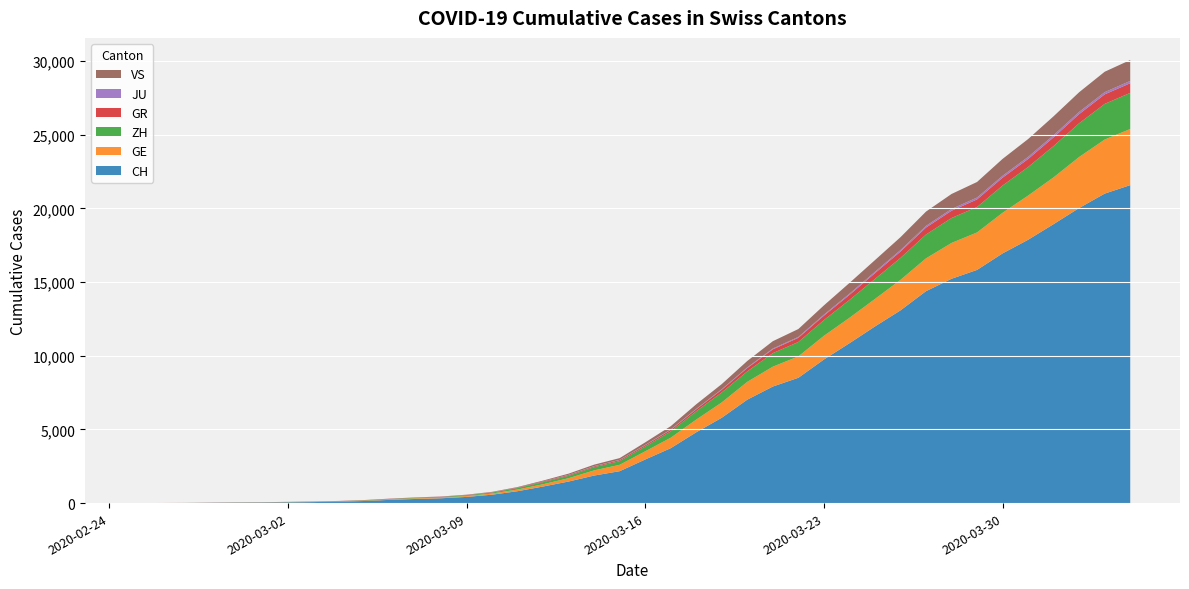

Reading right to left, what are all the values shown in this chart?

CH: 2020-04-04=21574	2020-04-03=20998	2020-04-02=20022	2020-04-01=18930	2020-03-31=17867	2020-03-30=16942	2020-03-29=15822	2020-03-28=15220	2020-03-27=14379	2020-03-26=13076	2020-03-25=11985	2020-03-24=10845	2020-03-23=9742	2020-03-22=8503	2020-03-21=7909	2020-03-20=7019	2020-03-19=5792	2020-03-18=4805	2020-03-17=3726	2020-03-16=2958	2020-03-15=2164	2020-03-14=1869	2020-03-13=1463	2020-03-12=1125	2020-03-11=807	2020-03-10=570	2020-03-09=419	2020-03-08=327	2020-03-07=280	2020-03-06=219	2020-03-05=142	2020-03-04=97	2020-03-03=69	2020-03-02=50	2020-03-01=36	2020-02-29=30	2020-02-28=20	2020-02-27=8	2020-02-26=4	2020-02-25=0
GE: 2020-04-04=3807	2020-04-03=3669	2020-04-02=3461	2020-04-01=3174	2020-03-31=2998	2020-03-30=2756	2020-03-29=2542	2020-03-28=2431	2020-03-27=2226	2020-03-26=2068	2020-03-25=1865	2020-03-24=1724	2020-03-23=1607	2020-03-22=1450	2020-03-21=1347	2020-03-20=1209	2020-03-19=1039	2020-03-18=861	2020-03-17=709	2020-03-16=555	2020-03-15=434	2020-03-14=350	2020-03-13=227	2020-03-12=155	2020-03-11=114	2020-03-10=80	2020-03-09=60	2020-03-08=45	2020-03-07=43	2020-03-06=30	2020-03-05=20	2020-03-04=16	2020-03-03=14	2020-03-02=11	2020-03-01=10	2020-02-29=9	2020-02-28=5	2020-02-27=1	2020-02-26=1	2020-02-25=0
ZH: 2020-04-04=2451	2020-04-03=2418	2020-04-02=2290	2020-04-01=2126	2020-03-31=1937	2020-03-30=1849	2020-03-29=1723	2020-03-28=1691	2020-03-27=1617	2020-03-26=1490	2020-03-25=1358	2020-03-24=1213	2020-03-23=1067	2020-03-22=978	2020-03-21=919	2020-03-20=711	2020-03-19=679	2020-03-18=568	2020-03-17=429	2020-03-16=326	2020-03-15=250	2020-03-14=218	2020-03-13=163	2020-03-12=140	2020-03-11=101	2020-03-10=62	2020-03-09=49	2020-03-08=40	2020-03-07=34	2020-03-06=29	2020-03-05=23	2020-03-04=15	2020-03-03=13	2020-03-02=10	2020-03-01=7	2020-02-29=6	2020-02-28=2	2020-02-27=2	2020-02-26=0	2020-02-25=0
GR: 2020-04-04=657	2020-04-03=649	2020-04-02=622	2020-04-01=592	2020-03-31=547	2020-03-30=535	2020-03-29=519	2020-03-28=495	2020-03-27=474	2020-03-26=433	2020-03-25=393	2020-03-24=343	2020-03-23=300	2020-03-22=284	2020-03-21=258	2020-03-20=226	2020-03-19=182	2020-03-18=128	2020-03-17=101	2020-03-16=84	2020-03-15=71	2020-03-14=56	2020-03-13=53	2020-03-12=43	2020-03-11=31	2020-03-10=22	2020-03-09=18	2020-03-08=18	2020-03-07=17	2020-03-06=16	2020-03-05=14	2020-03-04=12	2020-03-03=9	2020-03-02=9	2020-03-01=6	2020-02-29=6	2020-02-28=6	2020-02-27=2	2020-02-26=2	2020-02-25=0
JU: 2020-04-04=154	2020-04-03=149	2020-04-02=149	2020-04-01=145	2020-03-31=140	2020-03-30=128	2020-03-29=127	2020-03-28=119	2020-03-27=114	2020-03-26=100	2020-03-25=92	2020-03-24=82	2020-03-23=69	2020-03-22=61	2020-03-21=54	2020-03-20=44	2020-03-19=36	2020-03-18=32	2020-03-17=29	2020-03-16=25	2020-03-15=19	2020-03-14=18	2020-03-13=17	2020-03-12=12	2020-03-11=7	2020-03-10=7	2020-03-09=7	2020-03-08=5	2020-03-07=5	2020-03-06=4	2020-03-05=4	2020-03-04=2	2020-03-03=2	2020-03-02=1	2020-03-01=1	2020-02-29=1	2020-02-28=1	2020-02-27=1	2020-02-26=0	2020-02-25=0
VS: 2020-04-04=1418	2020-04-03=1385	2020-04-02=1334	2020-04-01=1282	2020-03-31=1211	2020-03-30=1144	2020-03-29=1055	2020-03-28=1017	2020-03-27=968	2020-03-26=874	2020-03-25=793	2020-03-24=728	2020-03-23=628	2020-03-22=535	2020-03-21=498	2020-03-20=436	2020-03-19=349	2020-03-18=312	2020-03-17=225	2020-03-16=172	2020-03-15=115	2020-03-14=98	2020-03-13=76	2020-03-12=53	2020-03-11=30	2020-03-10=22	2020-03-09=17	2020-03-08=12	2020-03-07=7	2020-03-06=6	2020-03-05=5	2020-03-04=4	2020-03-03=3	2020-03-02=3	2020-03-01=2	2020-02-29=1	2020-02-28=1	2020-02-27=0	2020-02-26=0	2020-02-25=0